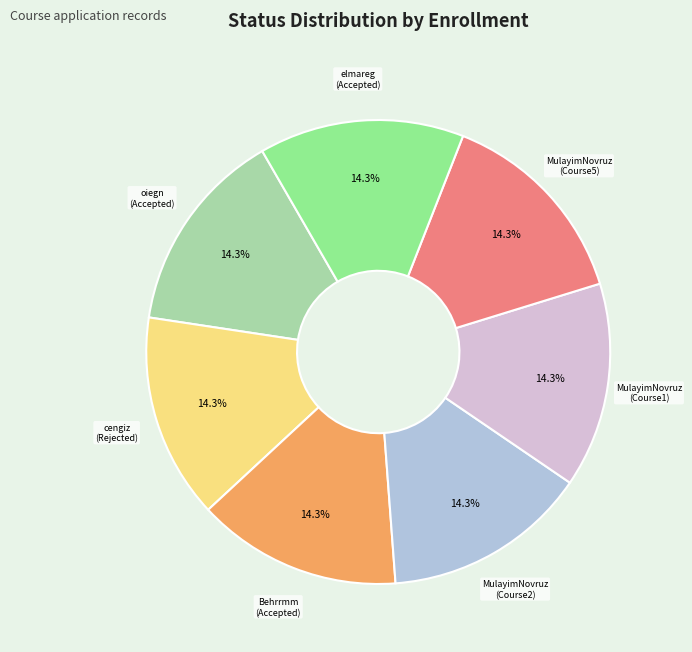

Approximately how many times larger is the value at oiegn (Accepted) compared to MulayimNovruz (Course2)?

1.0